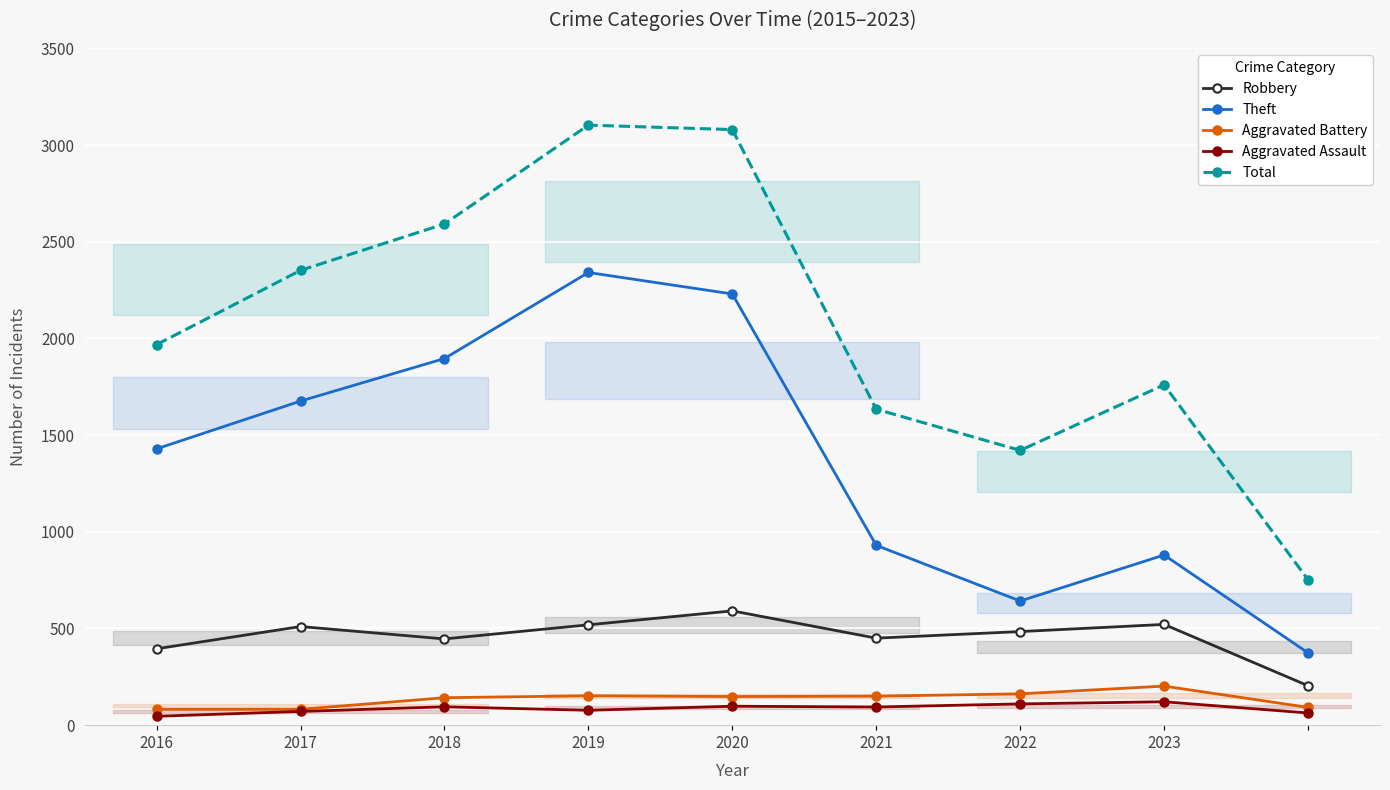

What is the greatest value displayed?

3103